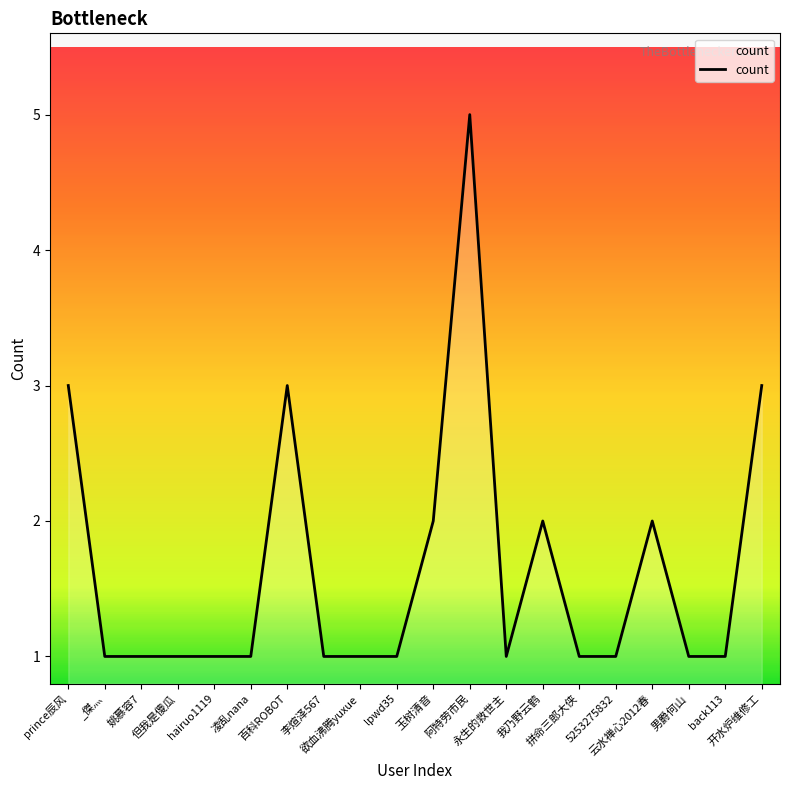

Does the chart have visible grid lines?

No